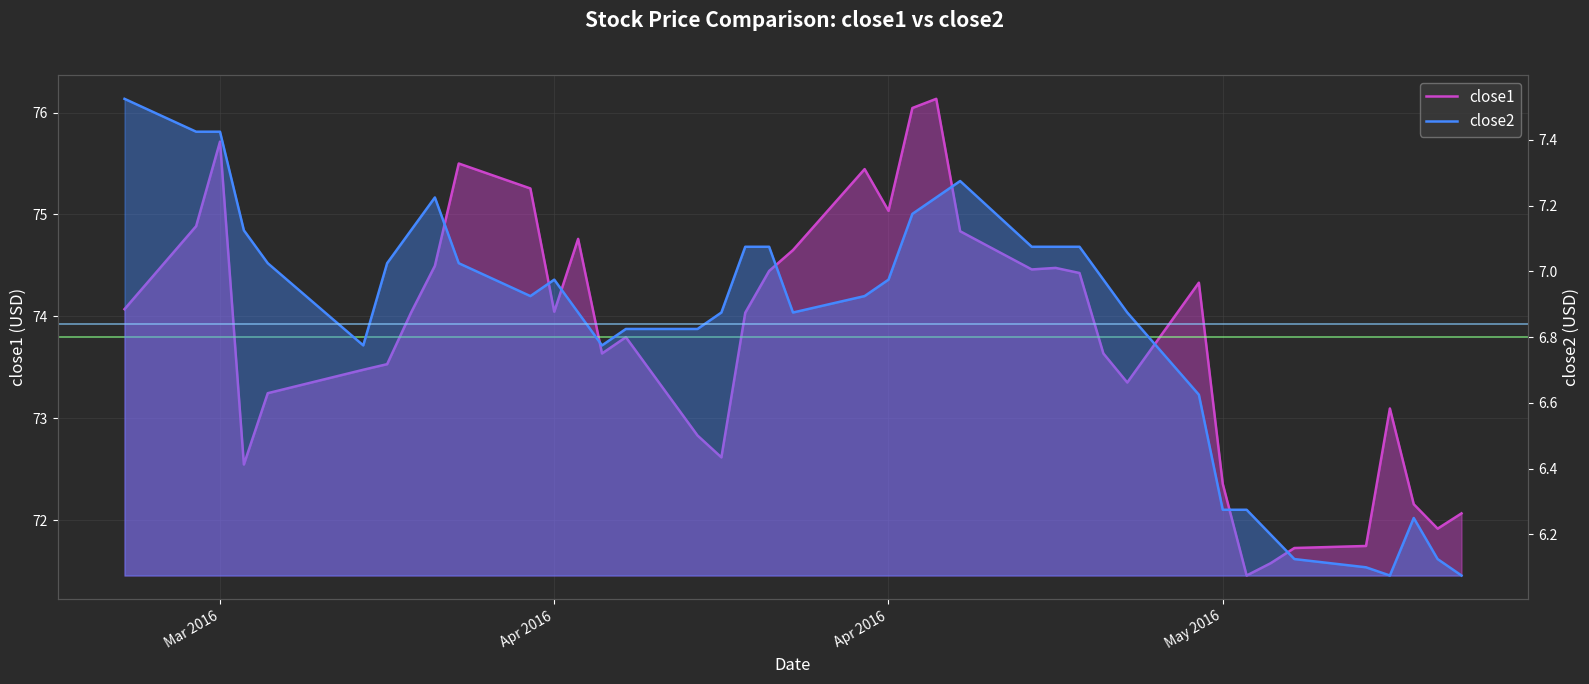

Reading left to right, what are all the values shown in this chart?

close1: 74.1	74.9	75.7	72.5	73.2	73.5	73.5	74.0	74.5	75.5	75.3	74.0	74.8	73.6	73.8	72.8	72.6	74.0	74.4	74.7	75.4	75.0	76.0	76.1	74.8	74.5	74.5	74.4	73.6	73.3	74.3	72.4	71.5	71.6	71.7	71.7	73.1	72.2	71.9	72.1
close2: 7.5	7.4	7.4	7.1	7.0	6.8	7.0	7.1	7.2	7.0	6.9	7.0	6.9	6.8	6.8	6.8	6.9	7.1	7.1	6.9	6.9	7.0	7.2	7.2	7.3	7.1	7.1	7.1	7.0	6.9	6.6	6.3	6.3	6.2	6.1	6.1	6.1	6.2	6.1	6.1